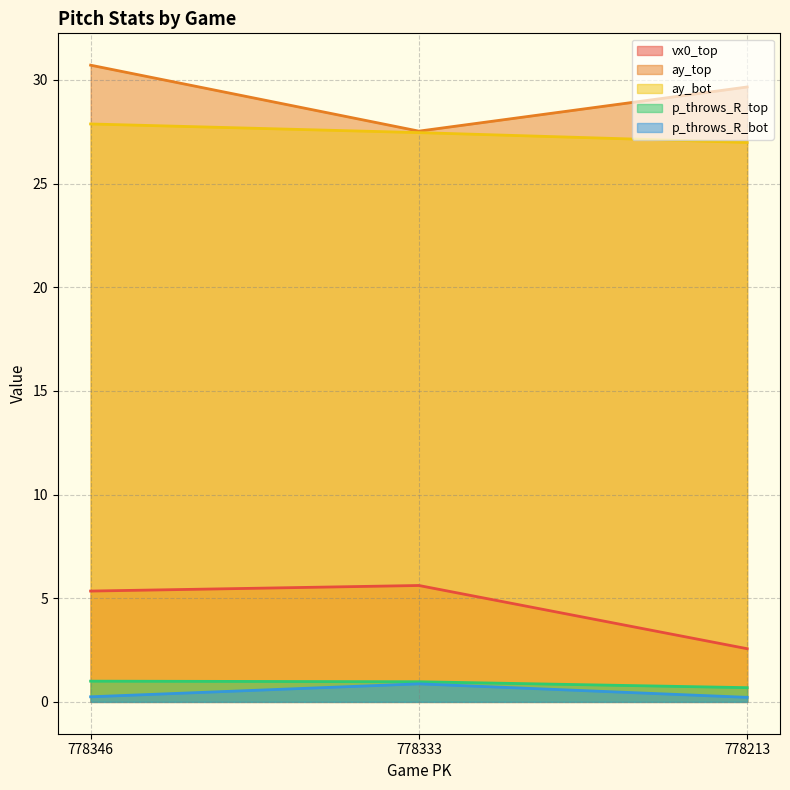

The vx0_top series shows 5.6 at 778333. True or false?

True